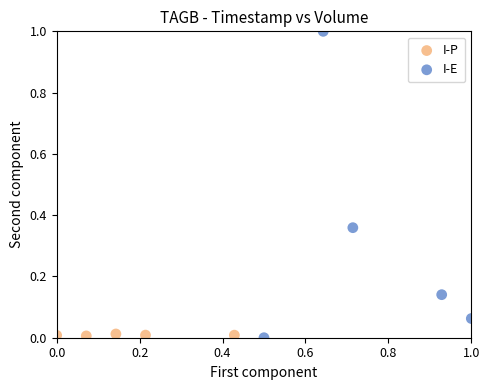

Which series has the widest spread of Y values?

I-E